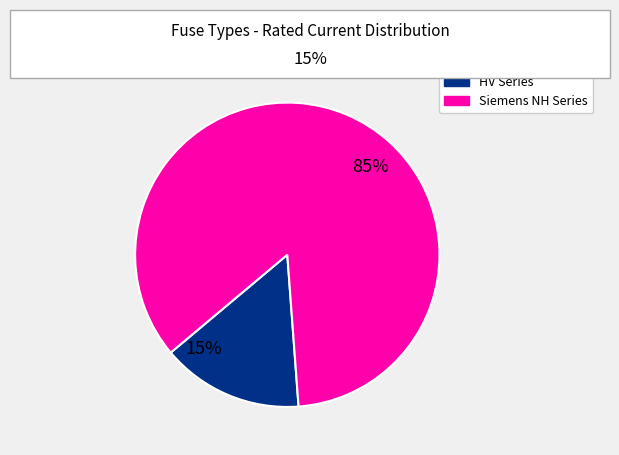

To the nearest percent, what is the average slice percentage?

50%